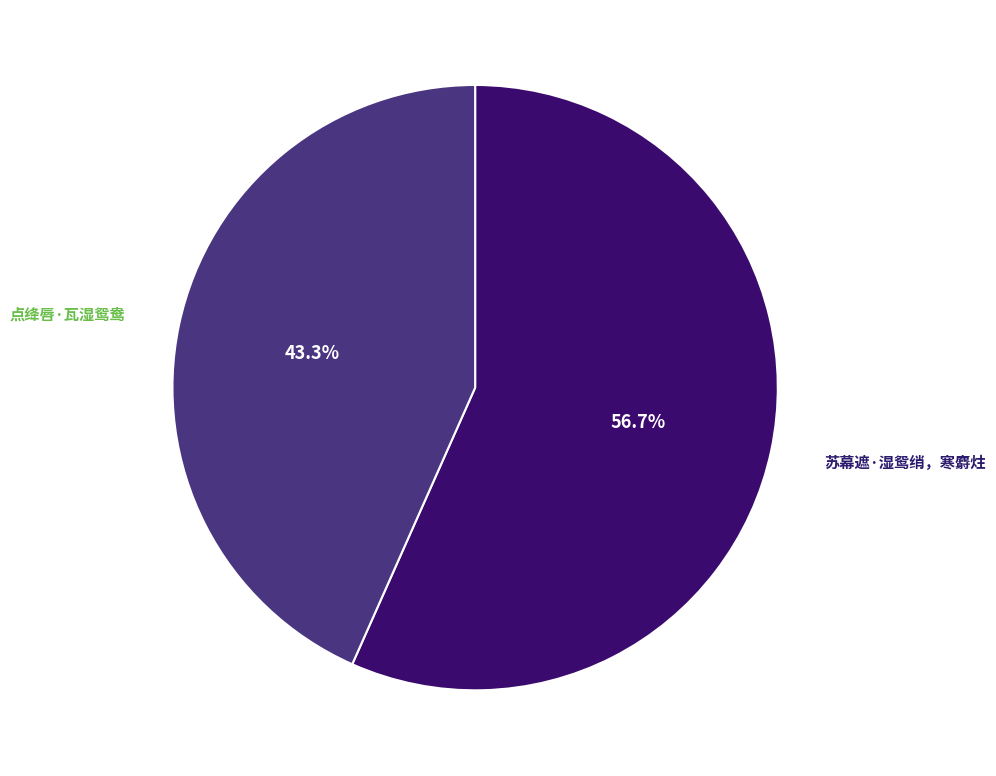

Which category has the biggest portion of the pie?

苏幕遮·湿鸳绡，寒麝炷